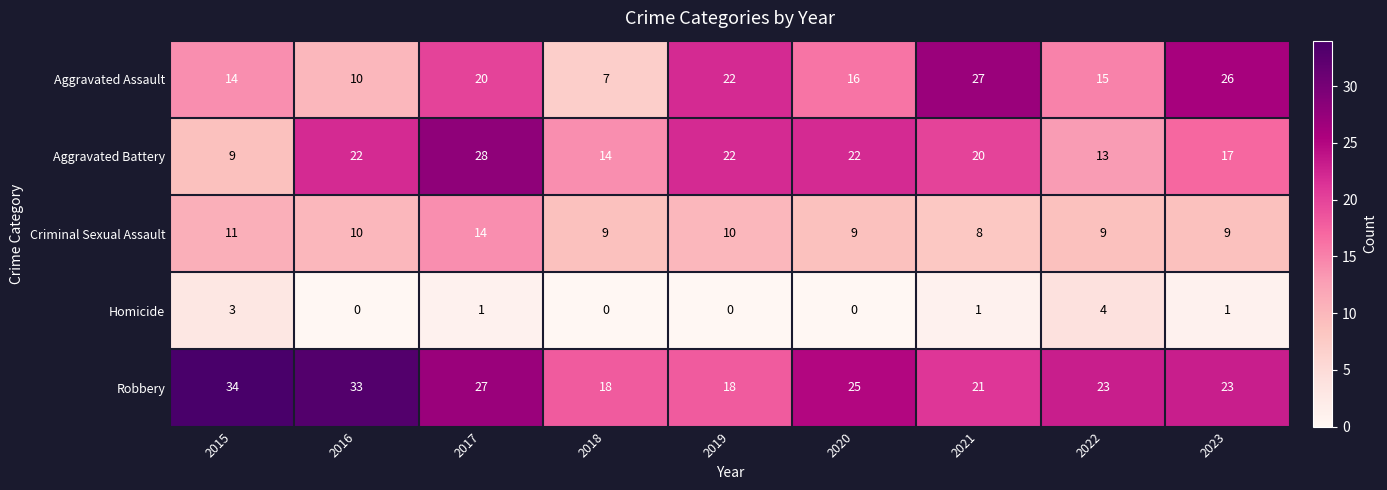

Which series has the largest total across all categories?

Robbery